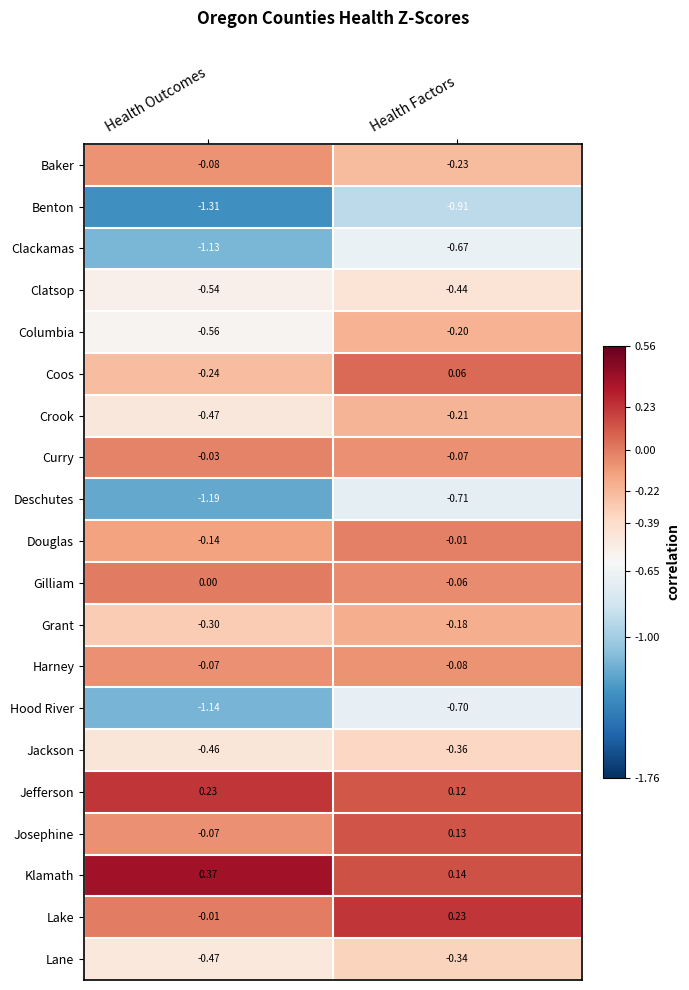

Which series has the largest total across all categories?

Klamath